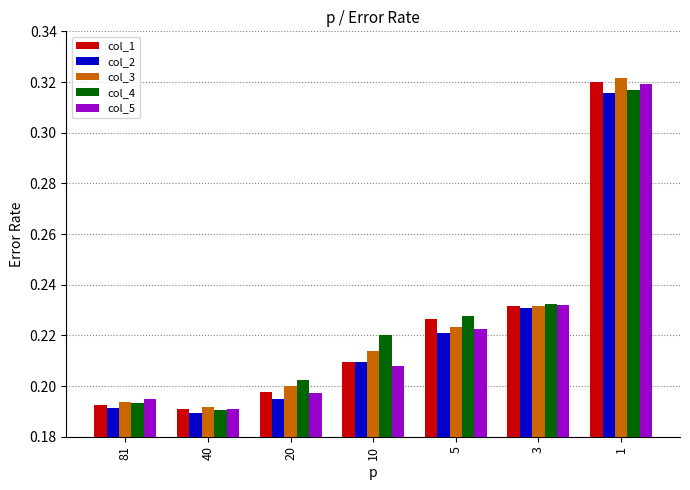

Count the col_5 values in the range 0 to 1.

7